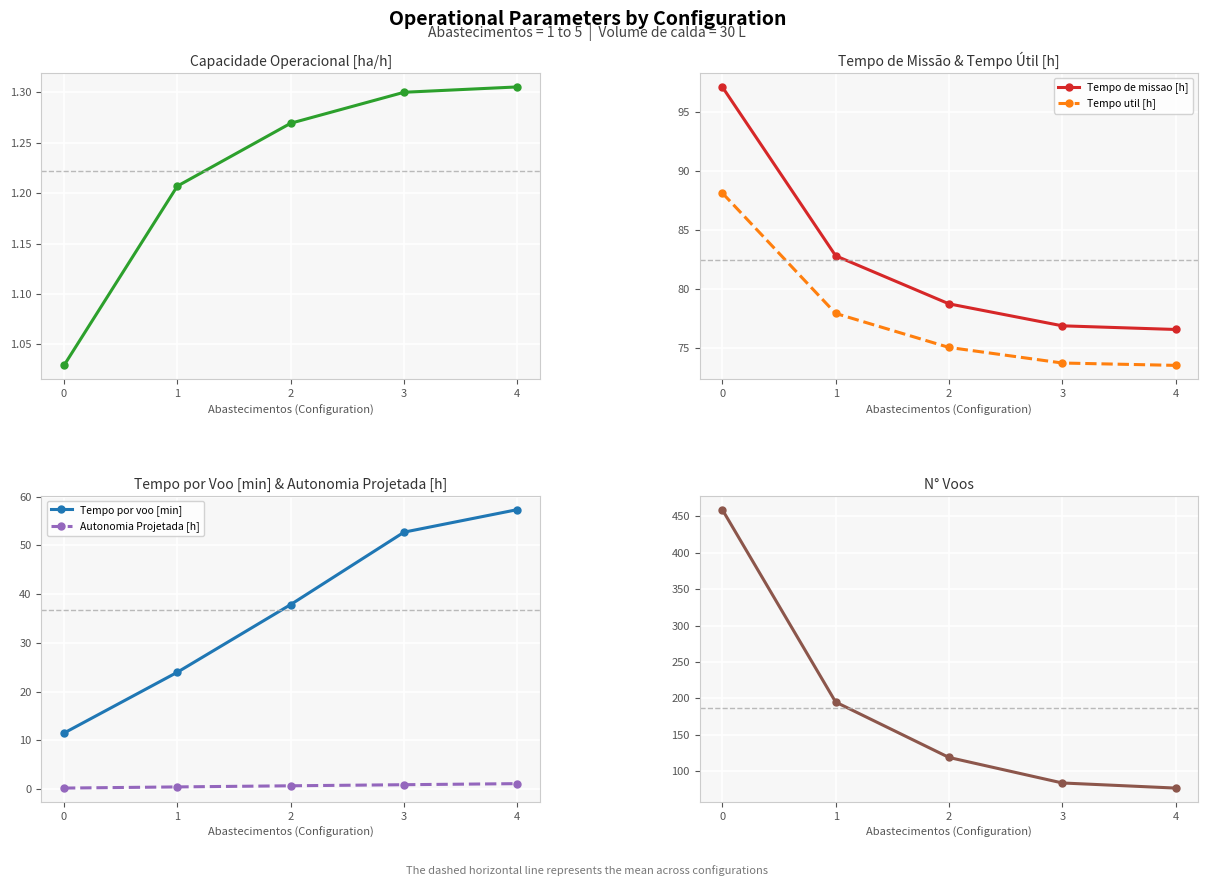

The value of Autonomia Projetada [h] at 1 is 0.1. True or false?

False